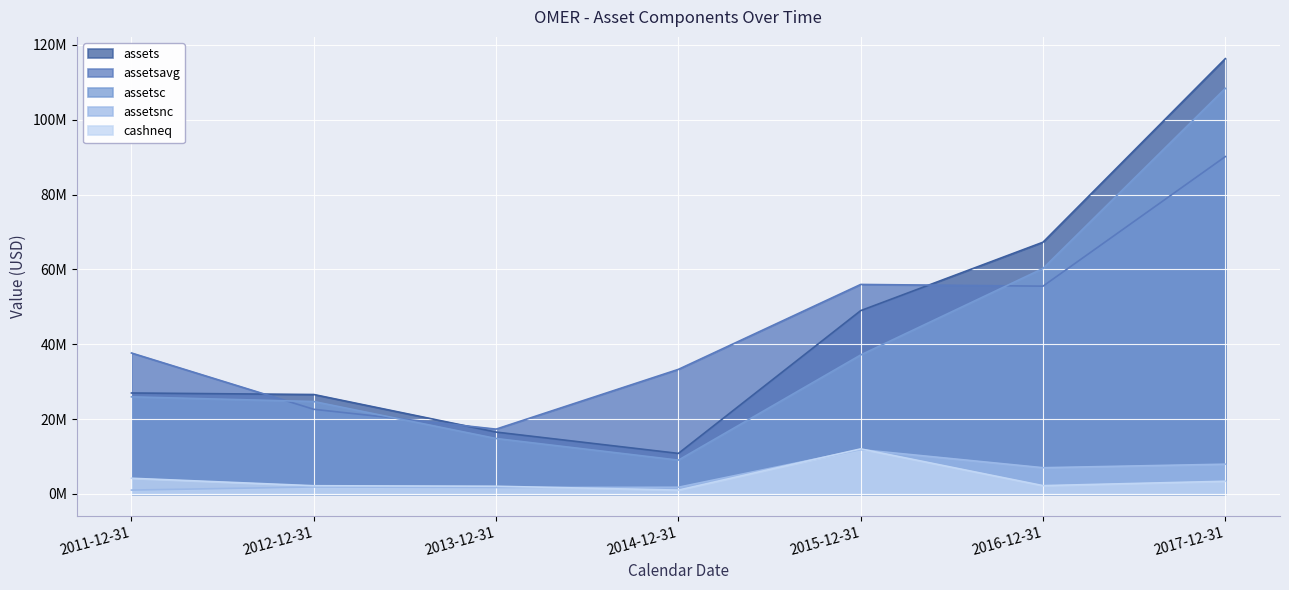

At which category is the sum across all series the highest?

2017-12-31